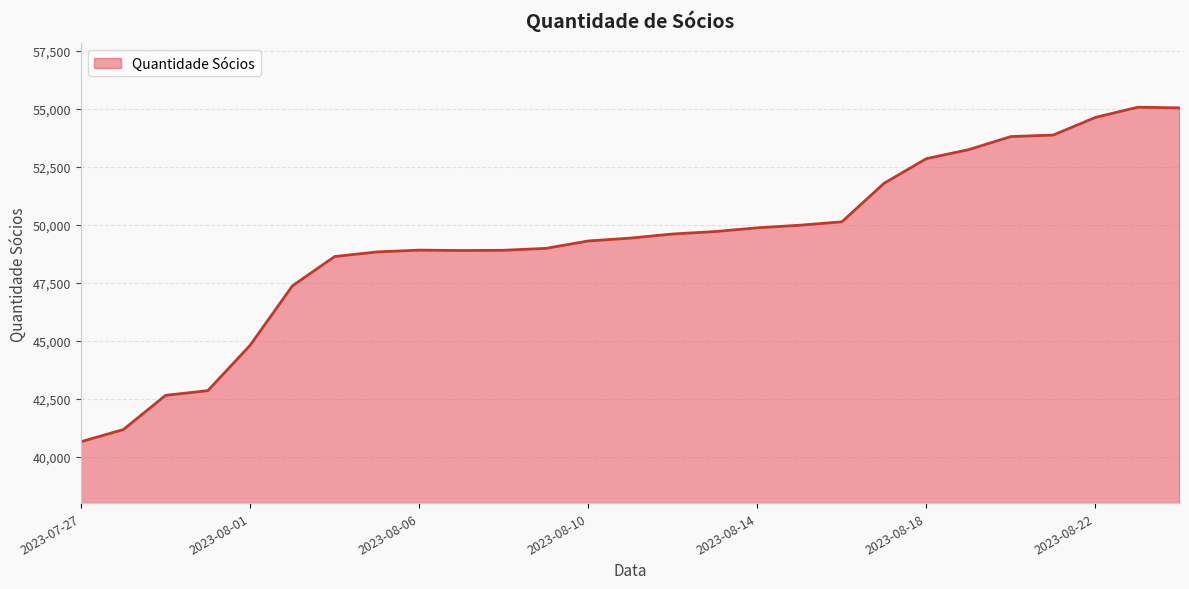

What is the minimum value shown in the chart?

40647